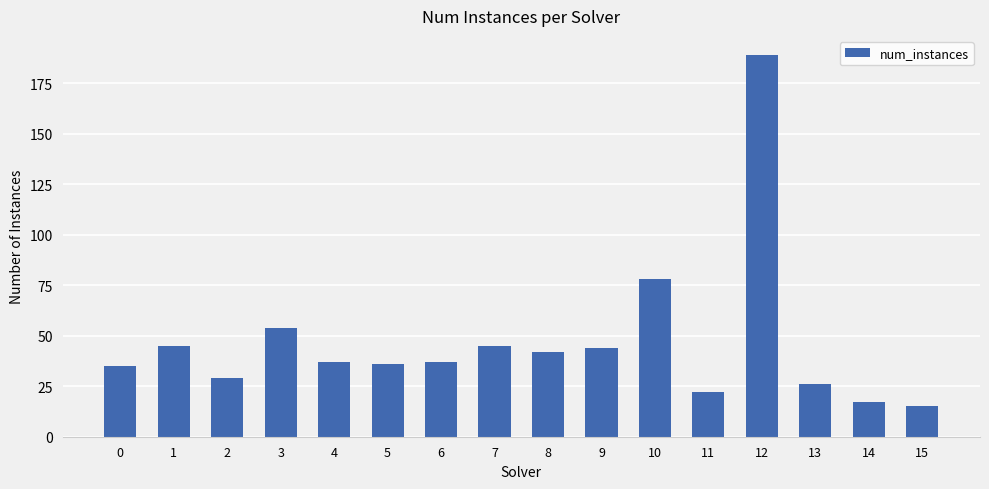

Approximately how many times larger is the value at 10 compared to 15?

5.2